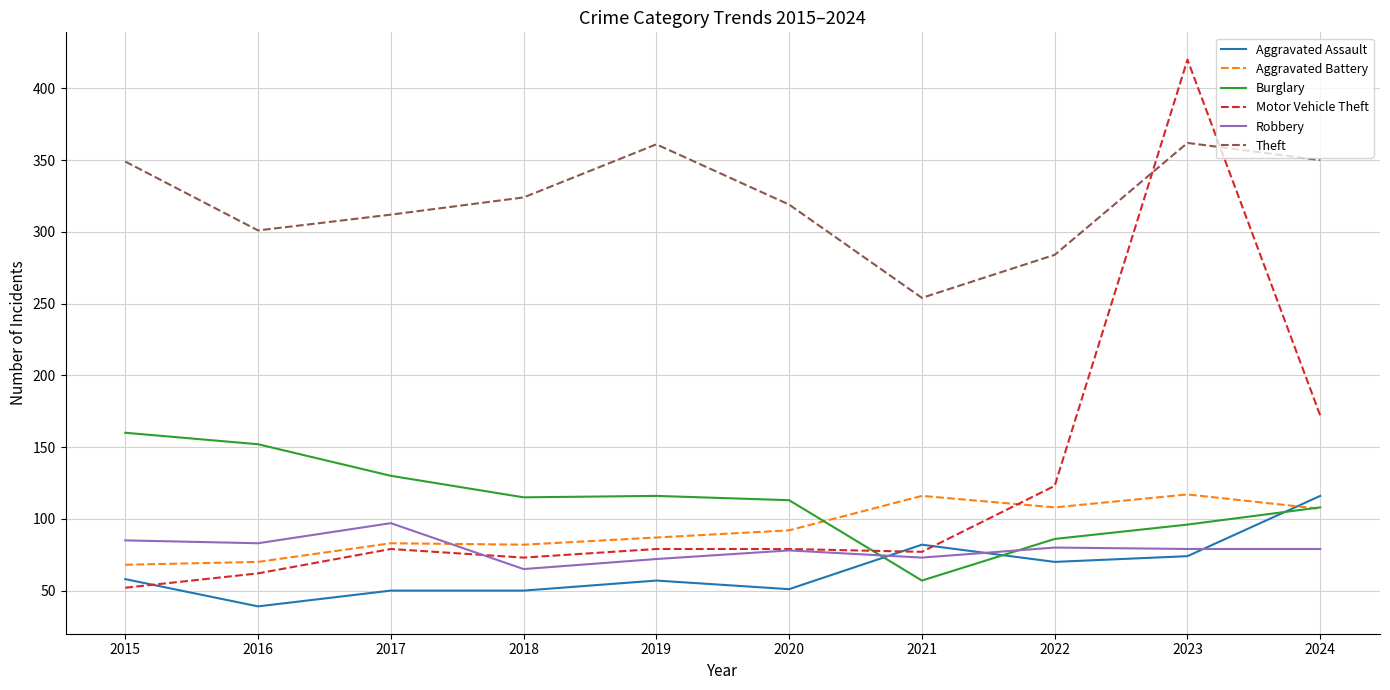

Which series has the widest spread of values?

Motor Vehicle Theft